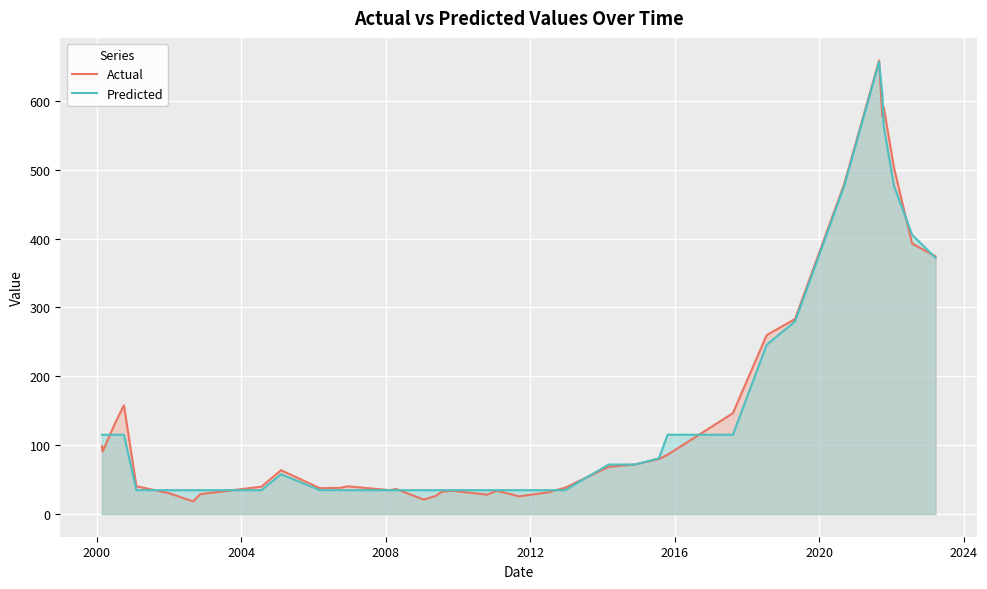

Reading left to right, transcribe all the data shown in this chart.

Actual: 98.5	90.6	130.0	158.0	40.3	30.7	18.3	28.9	39.7	63.7	37.4	38.2	40.3	34.7	36.4	21.0	26.5	32.6	33.9	28.2	33.9	25.8	31.9	33.6	38.1	68.6	72.0	79.9	86.1	143.3	146.5	259.8	283.4	479.5	658.5	577.7	591.1	502.7	392.8	374.2
Predicted: 115.2	115.2	115.2	115.2	34.7	34.7	34.7	34.7	34.7	57.9	34.7	34.7	34.7	34.7	34.7	34.7	34.7	34.7	34.7	34.7	34.7	34.7	34.7	34.7	34.7	71.9	71.9	80.9	115.2	115.2	115.2	245.8	279.7	476.6	656.5	609.5	563.4	476.6	405.6	372.1